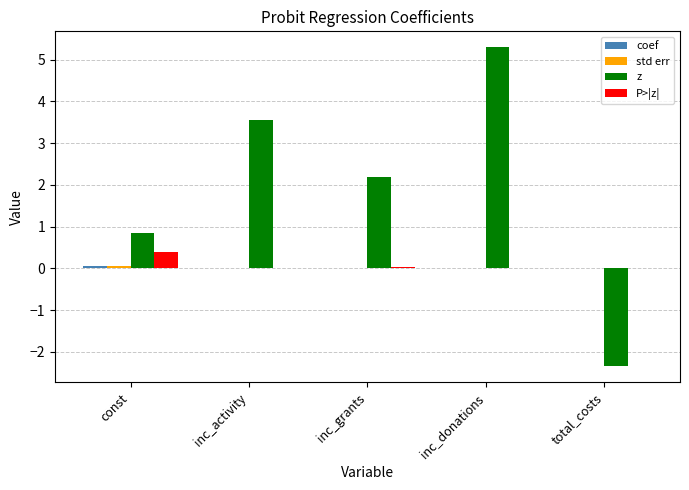

What is the highest value of the P>|z| series?

0.4